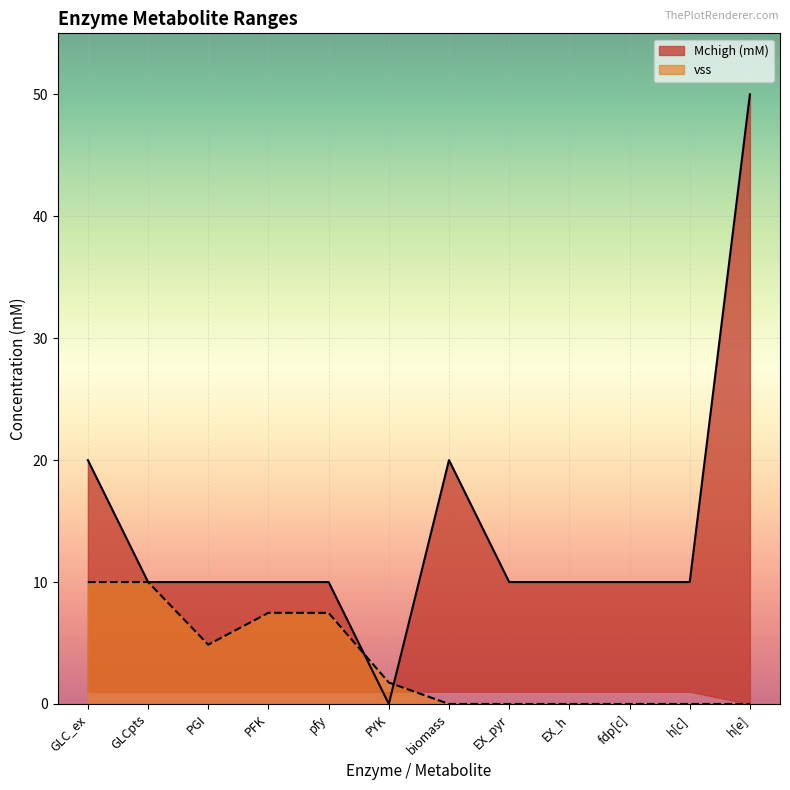

Reading left to right, extract all data points from this chart.

Mchigh (mM): GLC_ex=20.0	GLCpts=10.0	PGI=10.0	PFK=10.0	pfy=10.0	PYK=0.0	biomass=20.0	EX_pyr=10.0	EX_h=10.0	fdp[c]=10.0	h[c]=10.0	h[e]=50.0
vss: GLC_ex=10.0	GLCpts=10.0	PGI=4.9	PFK=7.5	pfy=7.5	PYK=1.8	biomass=0.0	EX_pyr=0.0	EX_h=0.0	fdp[c]=0.0	h[c]=0.0	h[e]=0.0